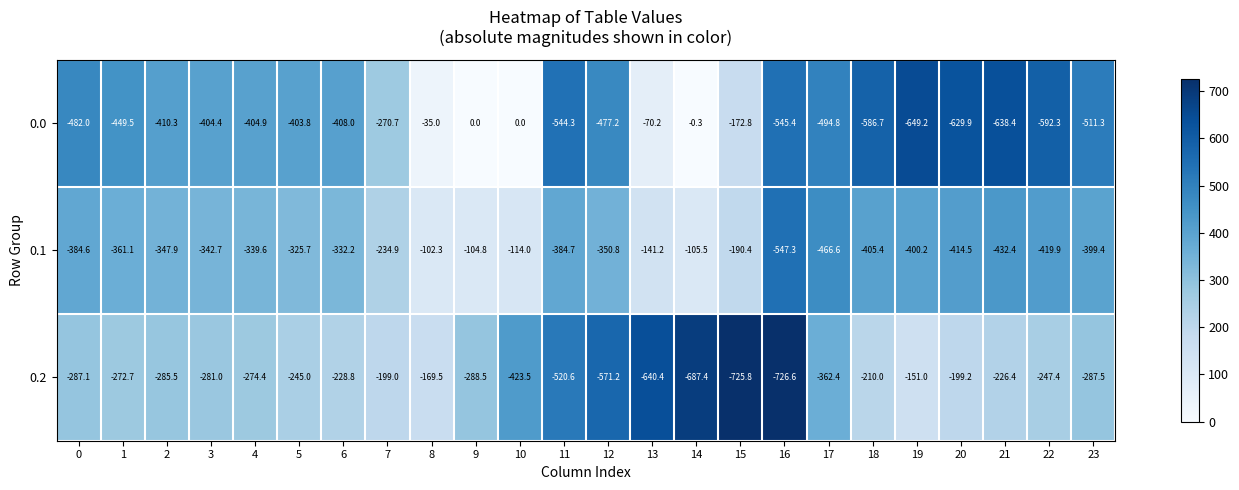

Is it true that 0.0 equals -511.3 at 23?

True